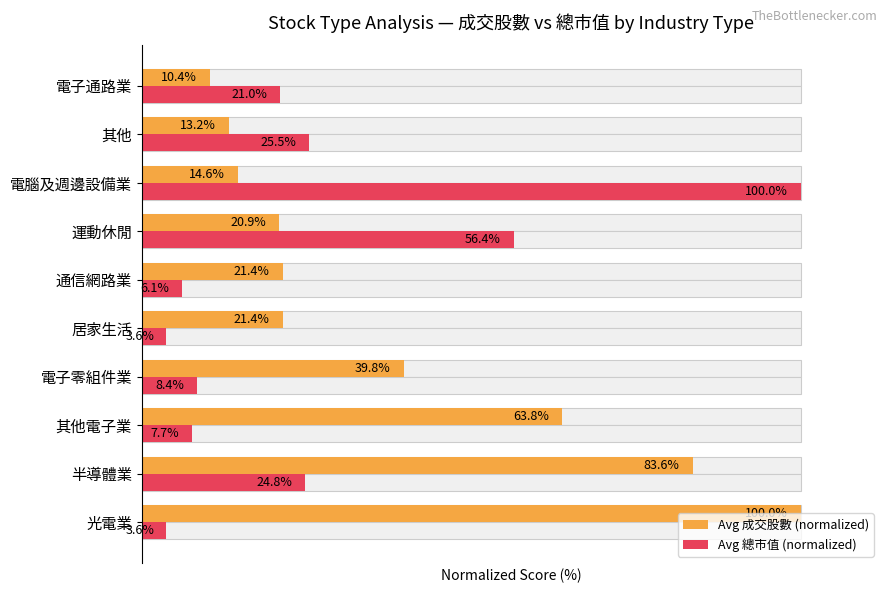

What are all the series names shown in the legend?

Avg 成交股數 (normalized), Avg 總市值 (normalized)